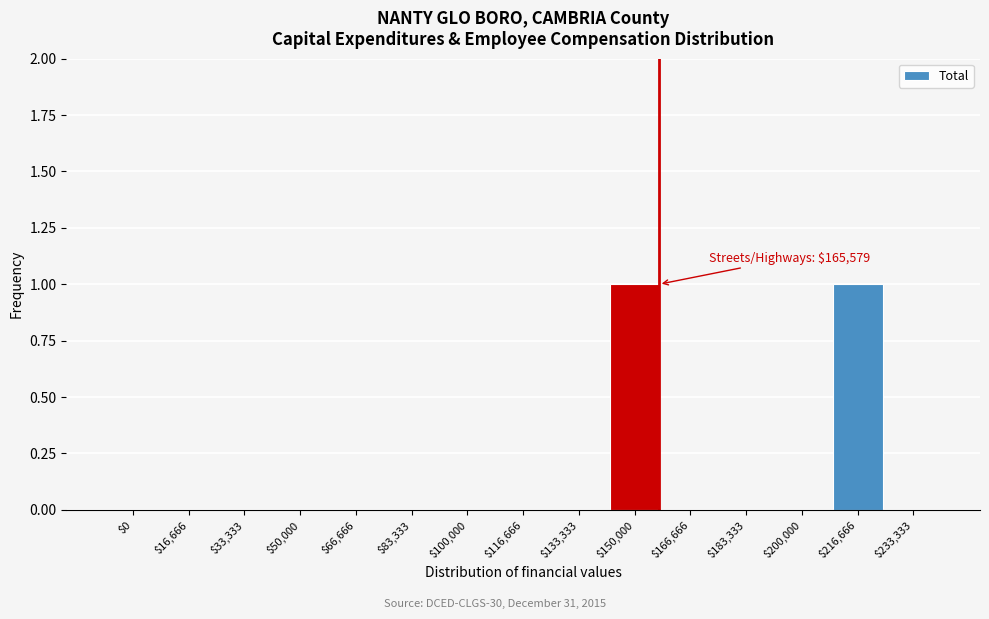

Is it true that the value at $66,666 is 0?

True